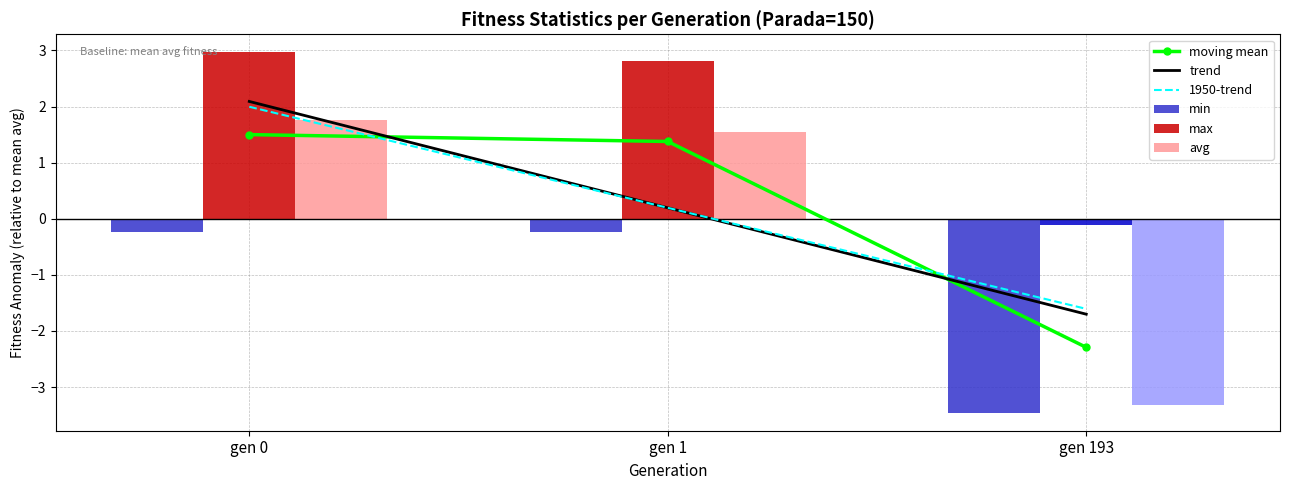

At gen 193, list the series in order from smallest to largest.

min, avg, max